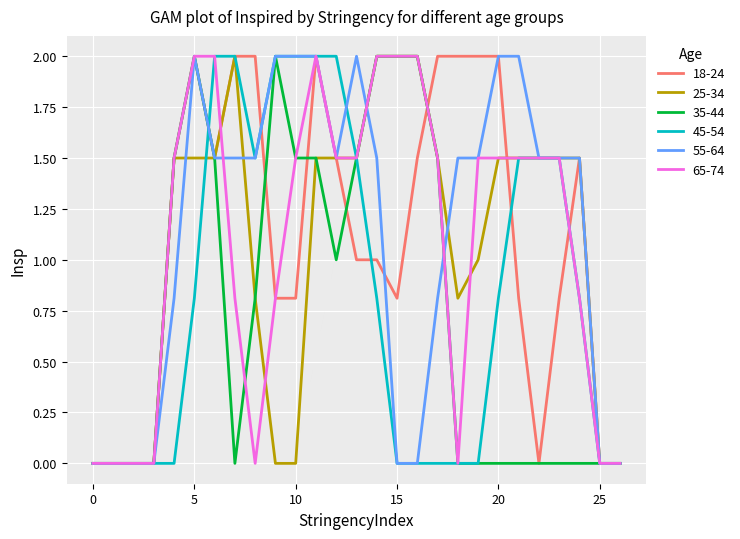

What is the highest value of the 45-54 series?

2.0